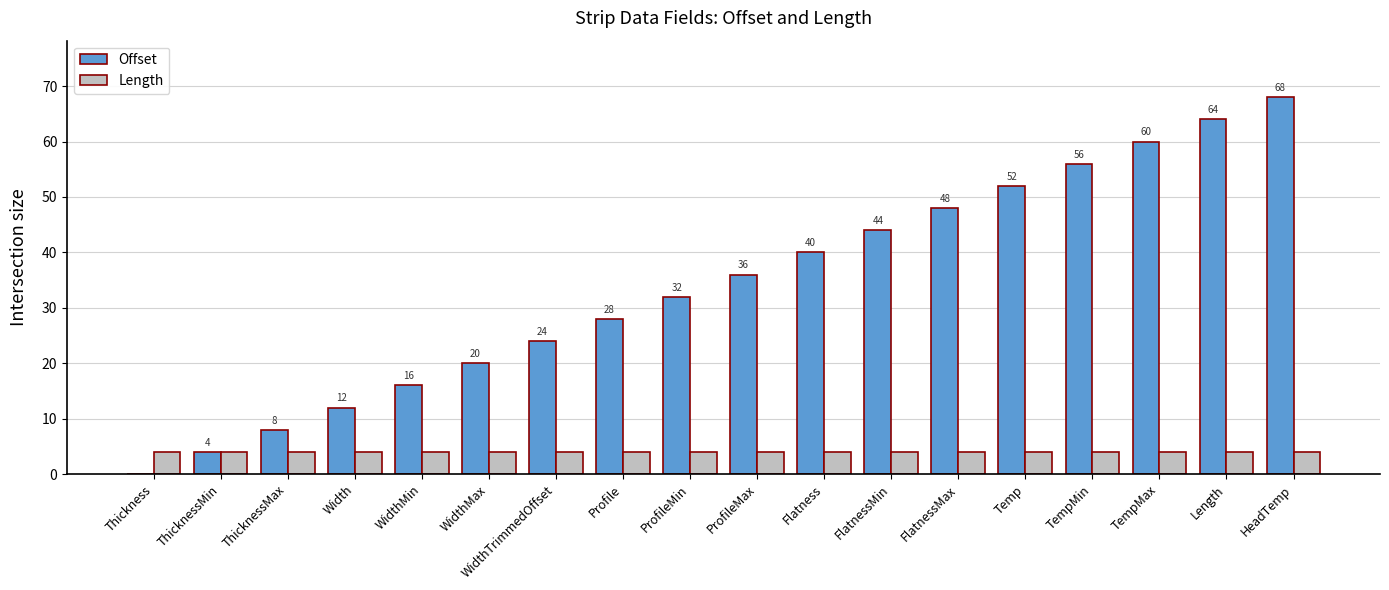

What is the difference between the Offset values at Width and Length?

52